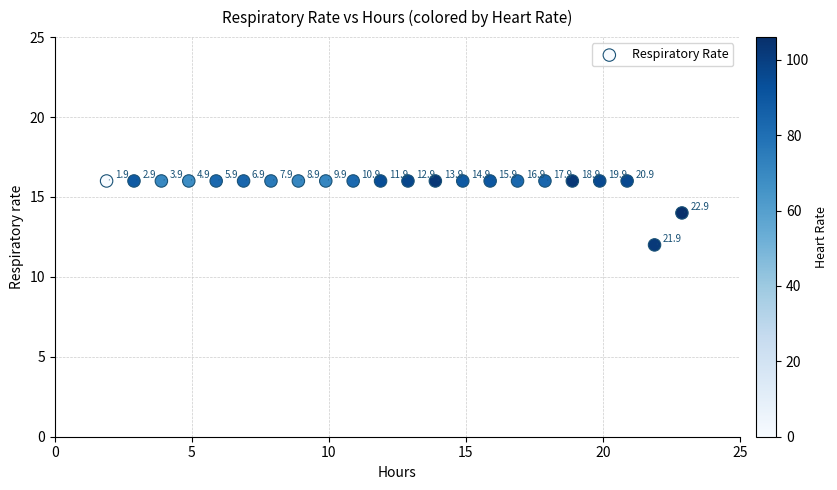

What Y value in the scatter plot is closest to 14?

14